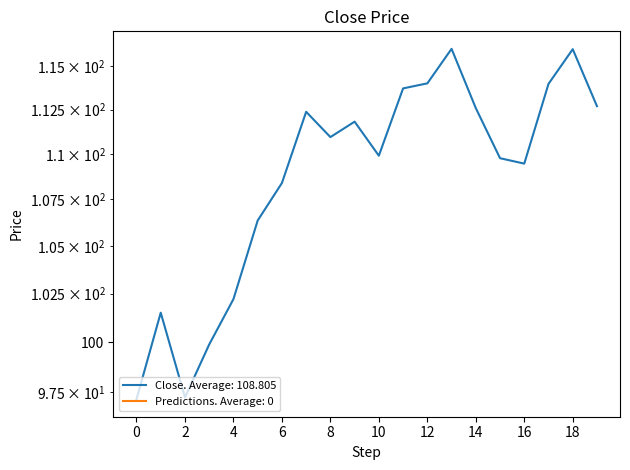

What is the average value?

108.8